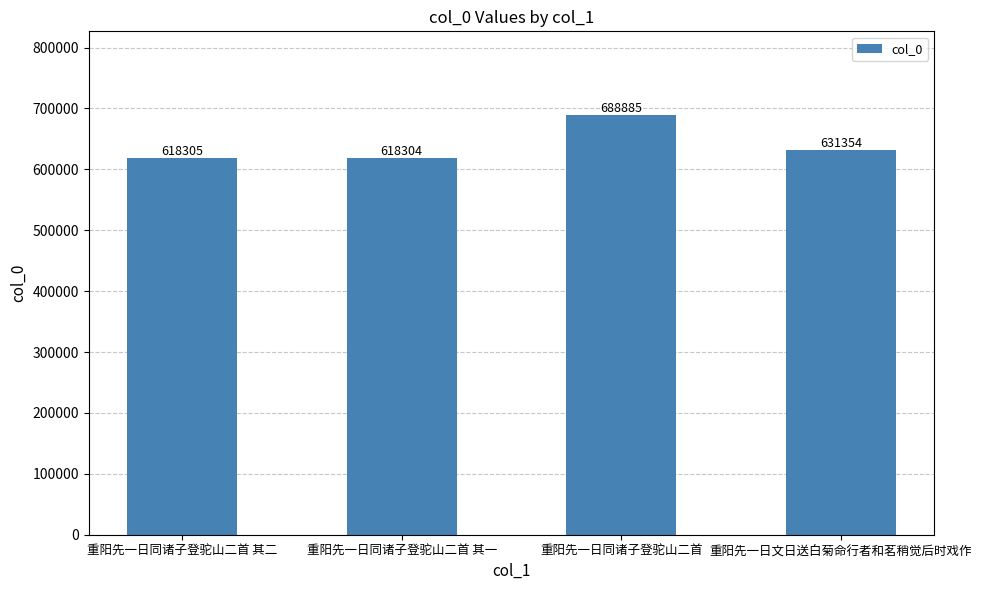

Reading right to left, what are all the values shown in this chart?

631354	688885	618304	618305